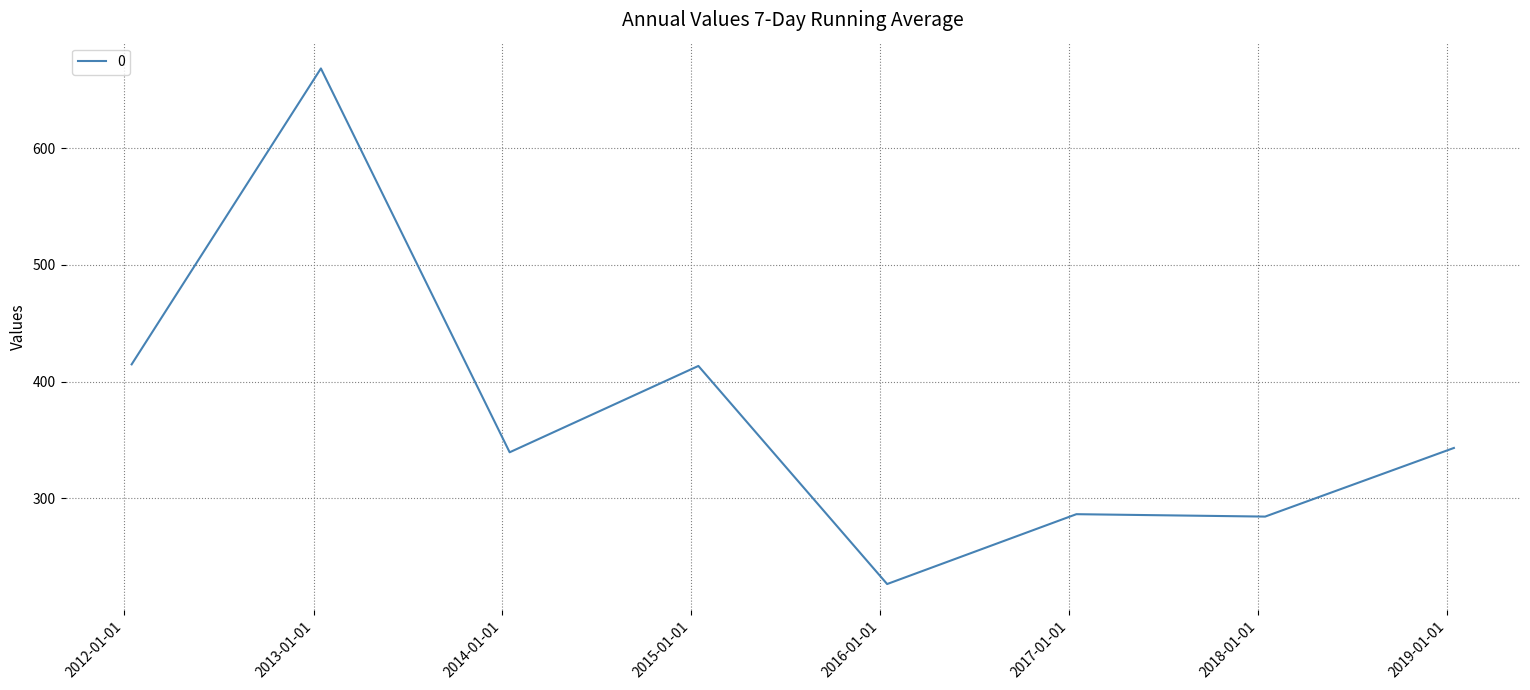

Does the chart display data point markers on the line(s)?

No